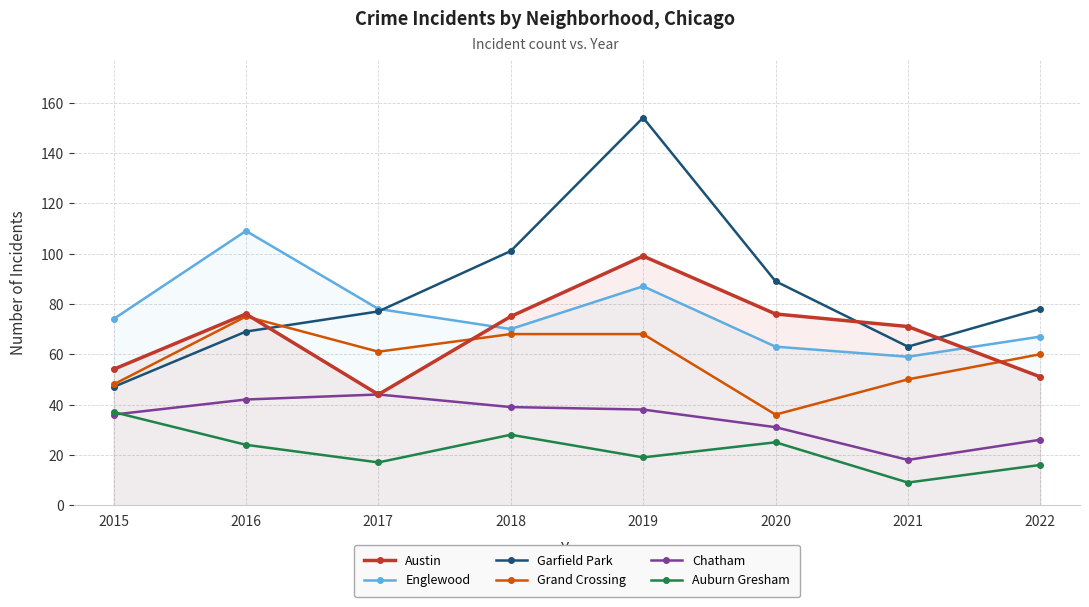

Which label corresponds to the smallest value in the chart?

2021